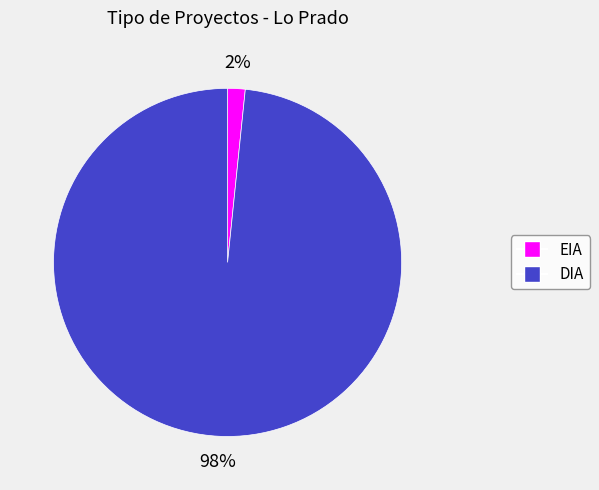

To the nearest percent, what is the combined percentage of DIA and EIA?

100%